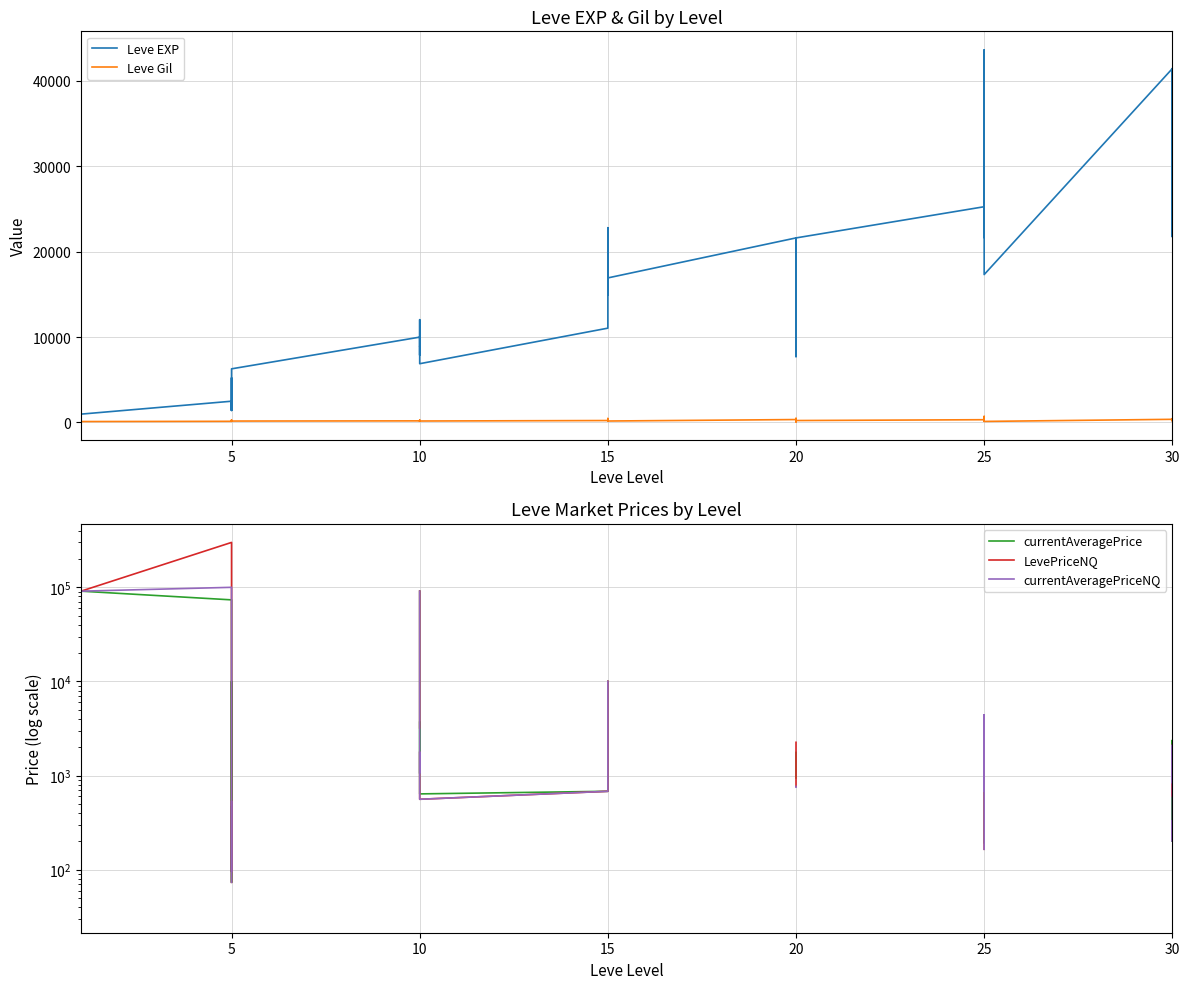

Which series ends up on top after the final intersection of LevePriceNQ and Leve Gil?

LevePriceNQ